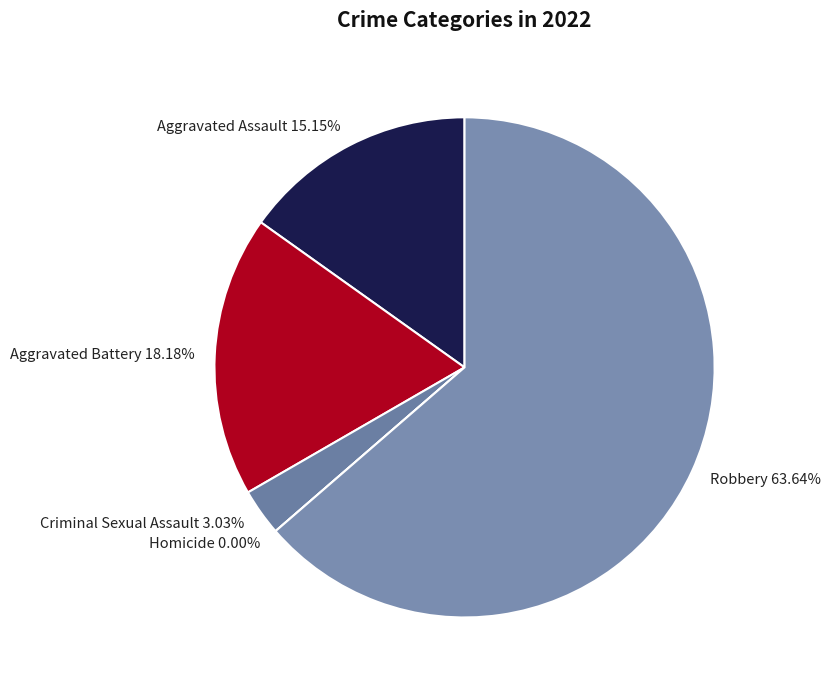

Which has a higher value, Homicide or Aggravated Battery?

Aggravated Battery